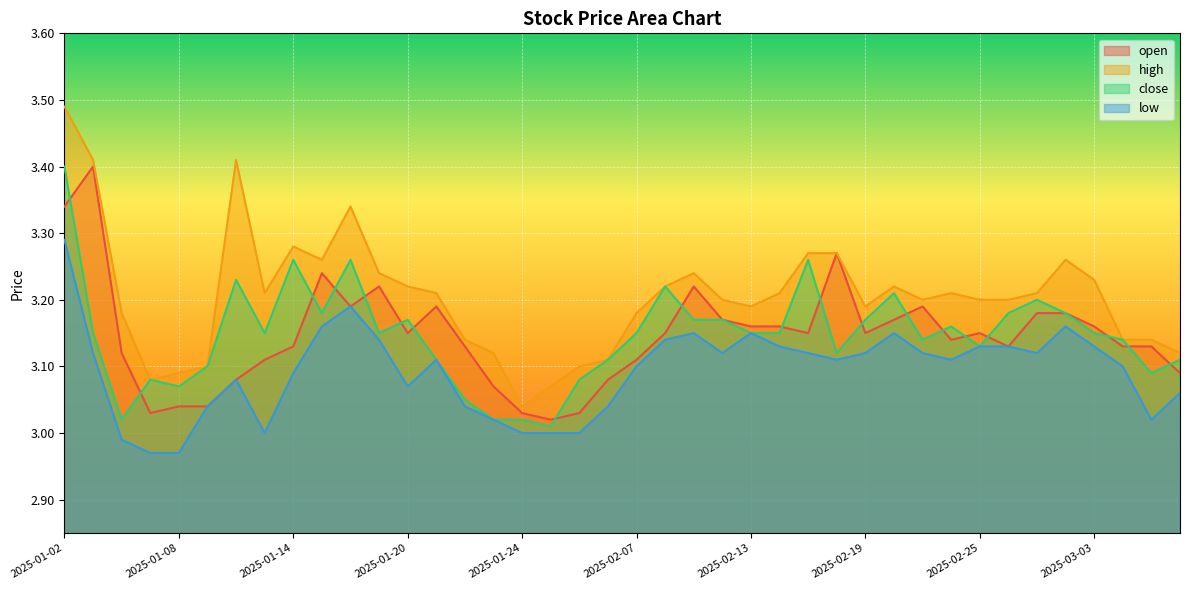

The value of high at 2025-01-09 is 3.1. True or false?

True